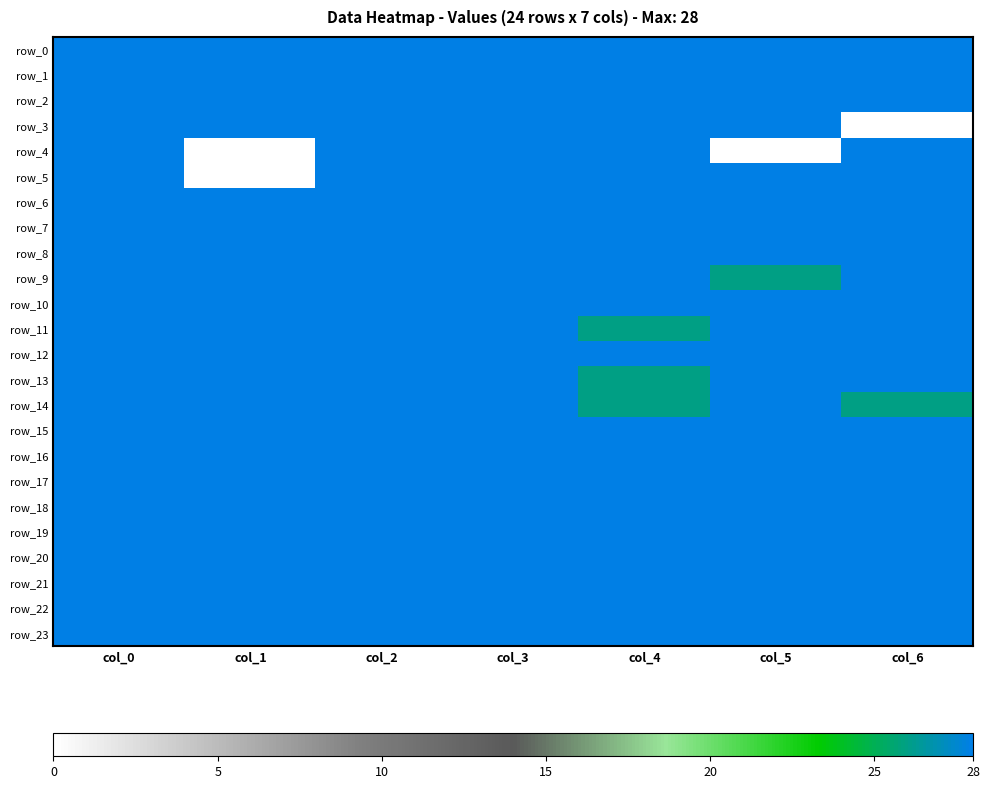

Which series has the largest total across all categories?

row_0